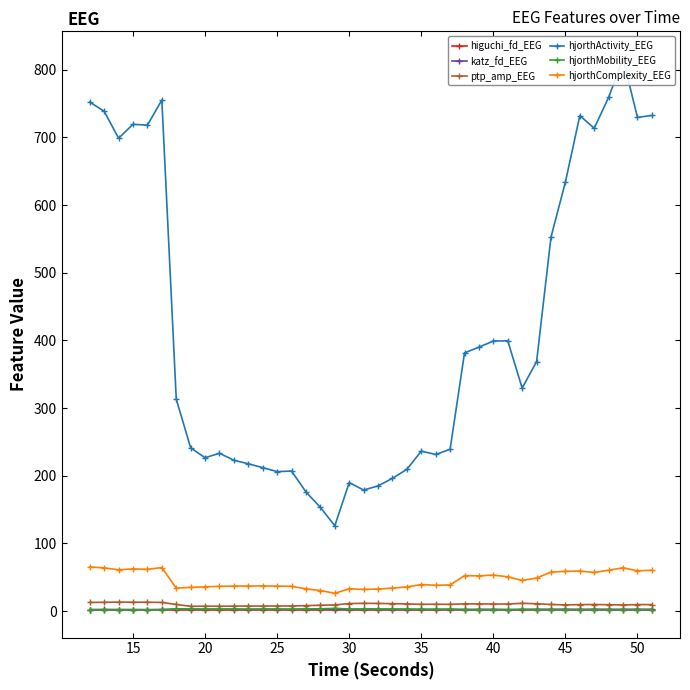

What is the sum of all hjorthComplexity_EEG values?

1852.7